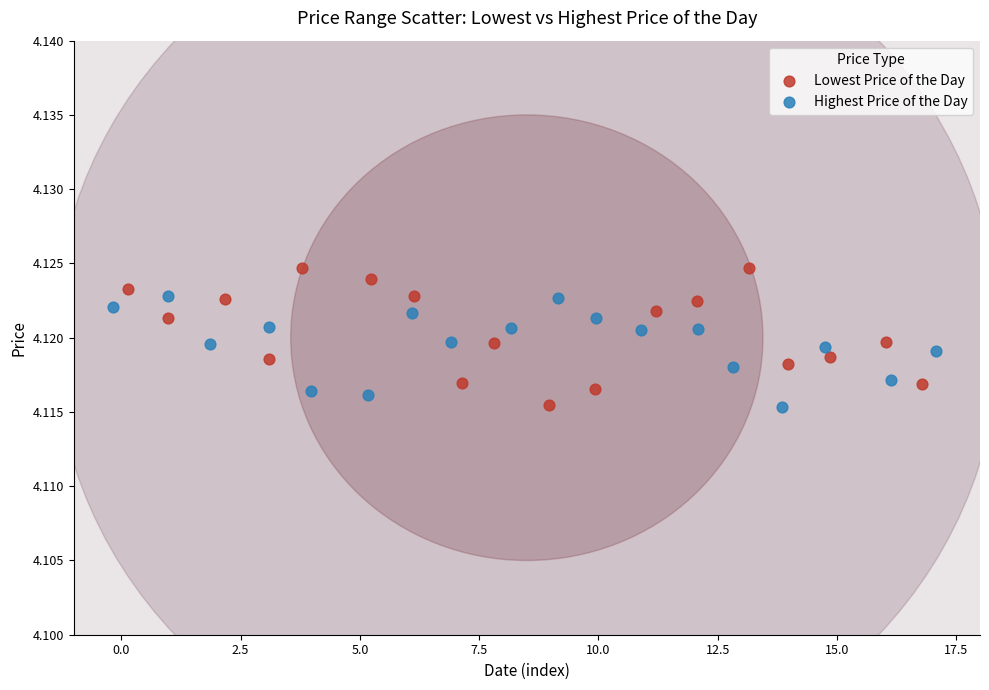

Which series contains the highest Y value?

Lowest Price of the Day